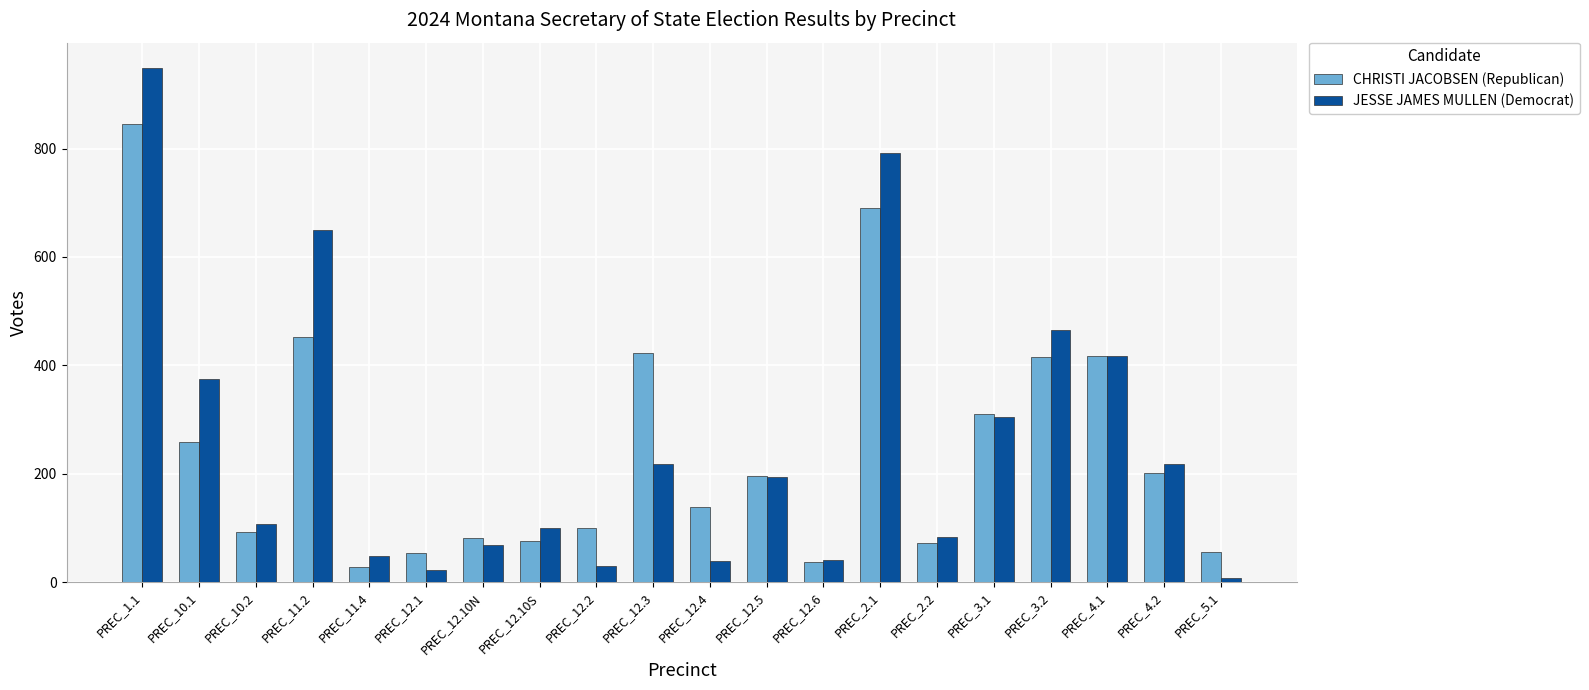

What is the minimum value for CHRISTI JACOBSEN (Republican)?

27